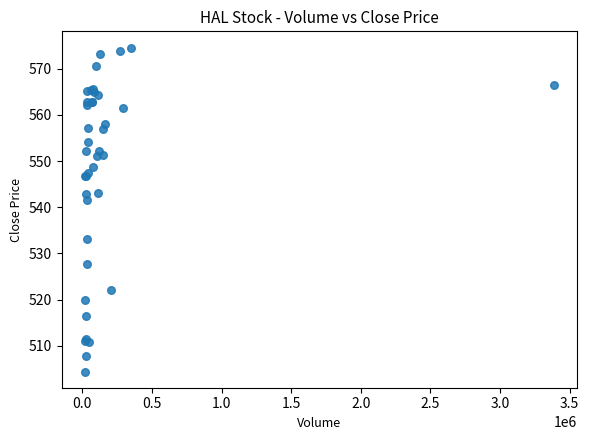

What Y value in the scatter plot is closest to 539?

541.6